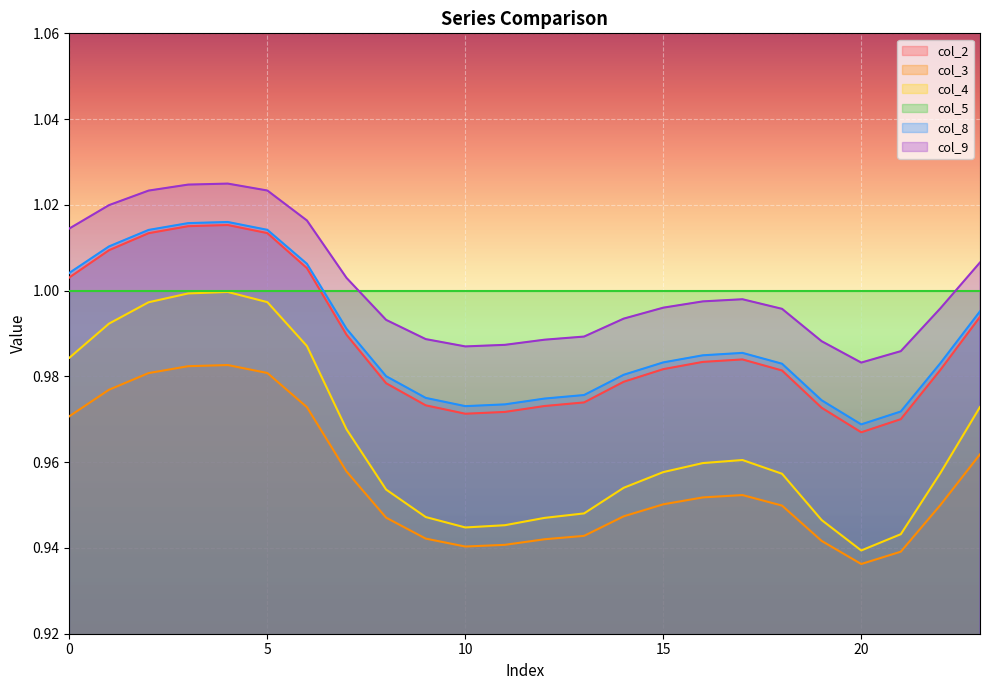

In col_9, how many points are higher than both neighbors (excluding endpoints)?

2